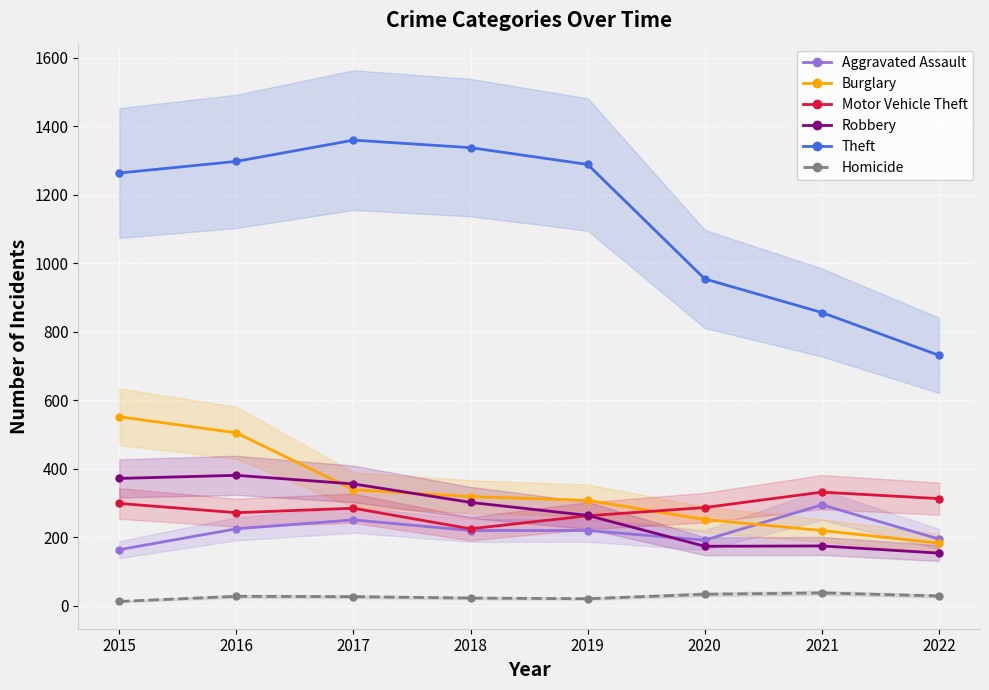

What is the maximum value shown in the chart?

1359